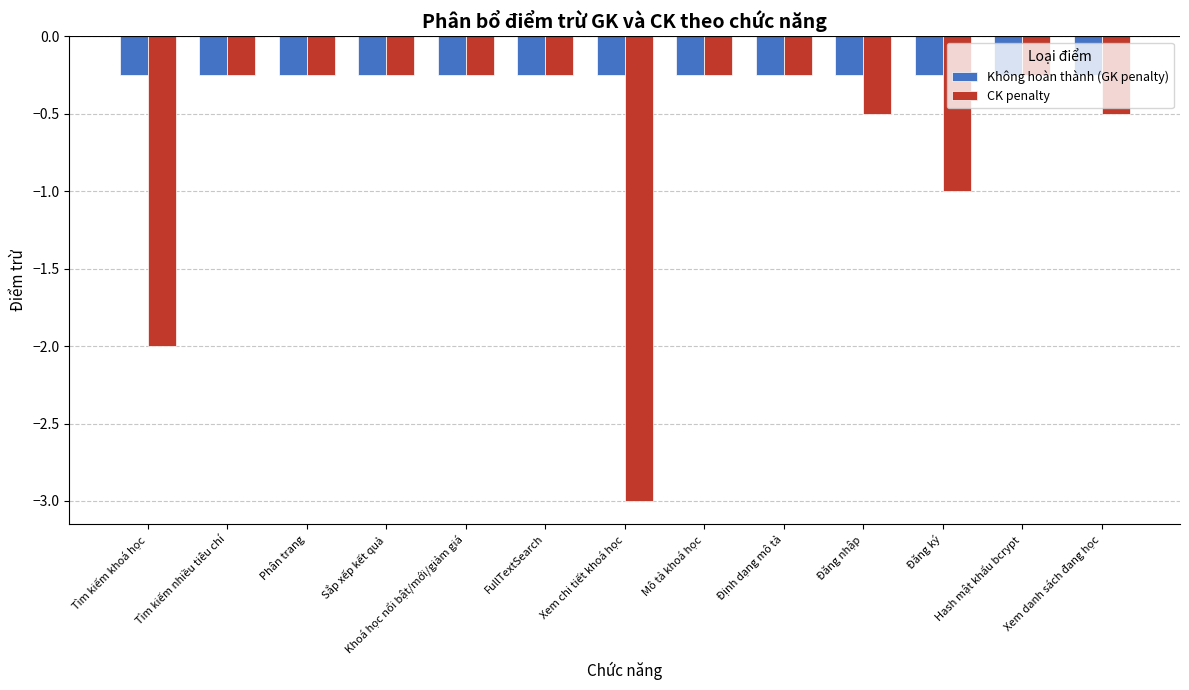

At how many categories does at least one series exceed -1?

13